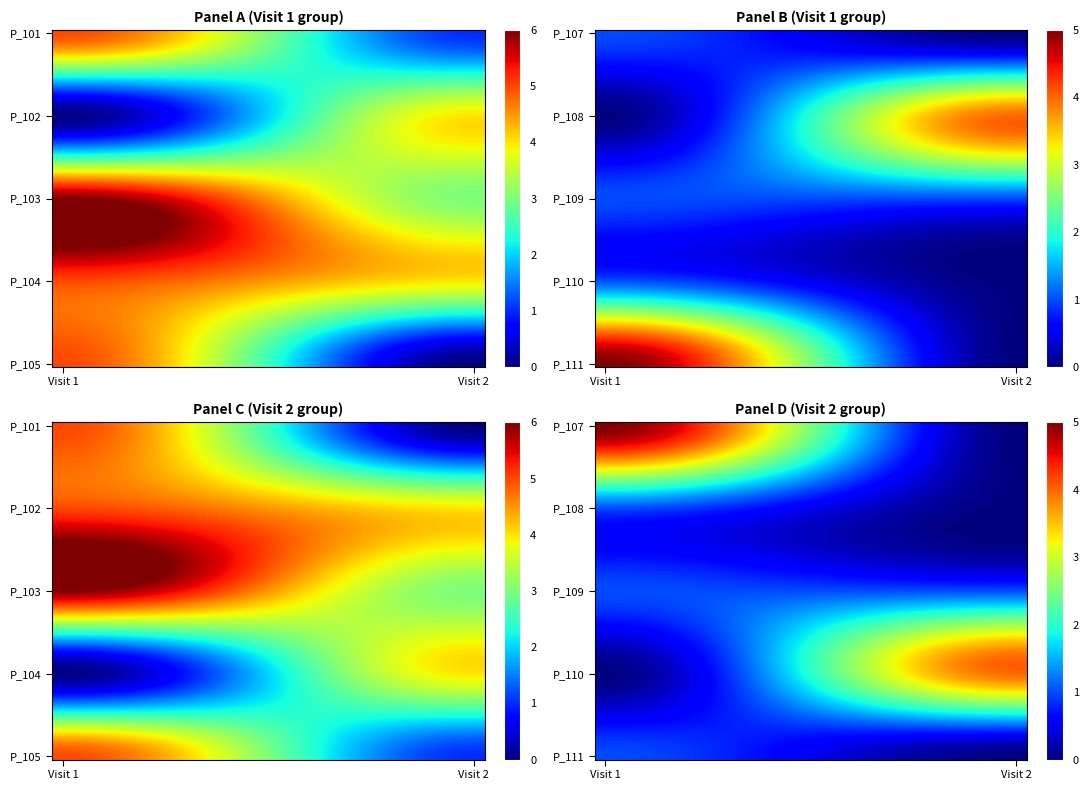

The chart shows a value of 0.4 at P21502_109. True or false?

False